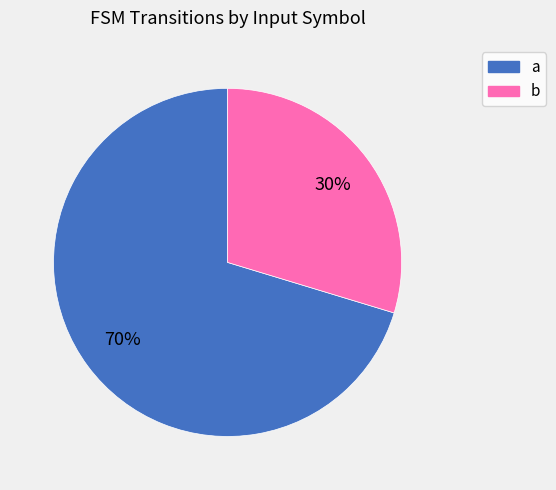

To the nearest percent, what percentage of the pie is a?

70%